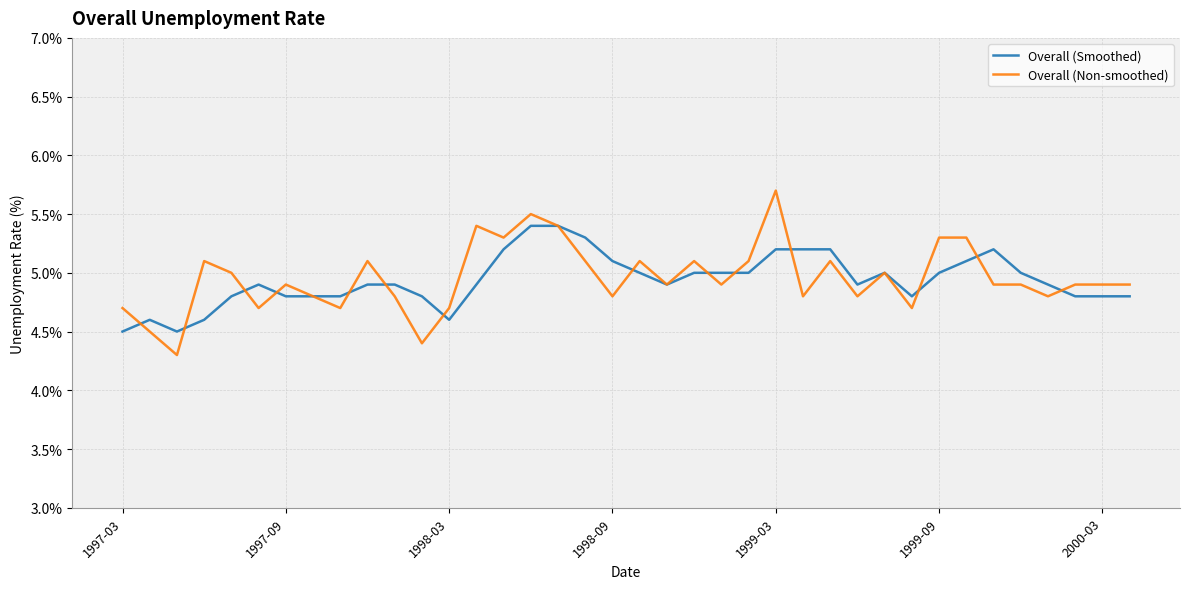

Which series has the largest range (max minus min)?

Overall (Non-smoothed)